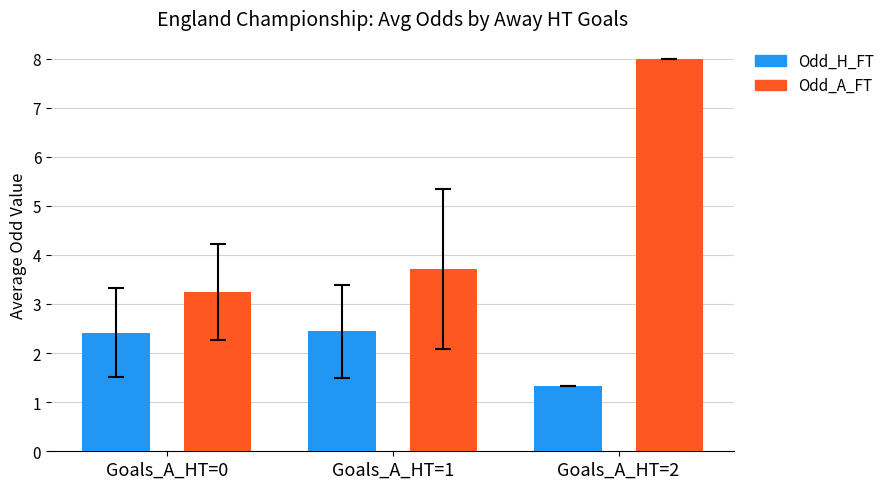

Where is Odd_H_FT nearest to the value 1?

Goals_A_HT=2